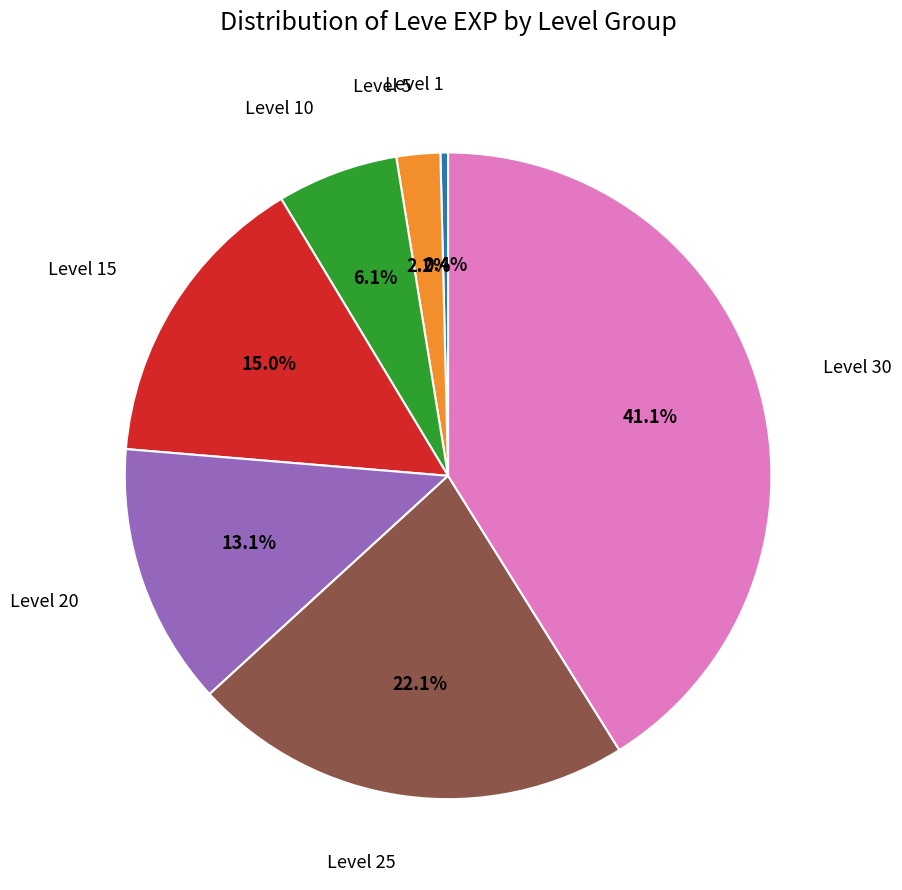

Is there any slice that represents more than half of the pie?

No